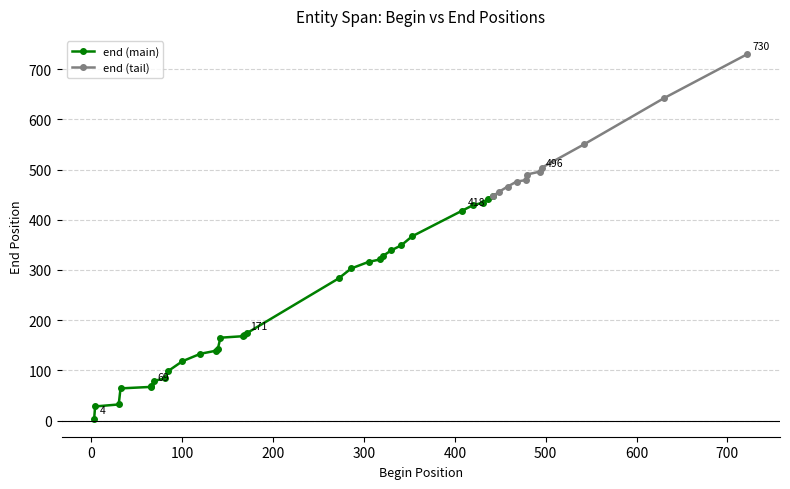

What is the highest value of the end (tail) series?

730